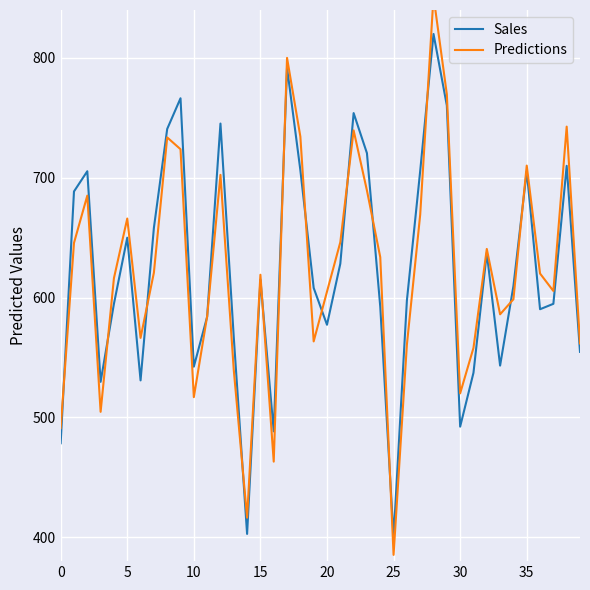

What is the lowest value of the Sales series?

400.0